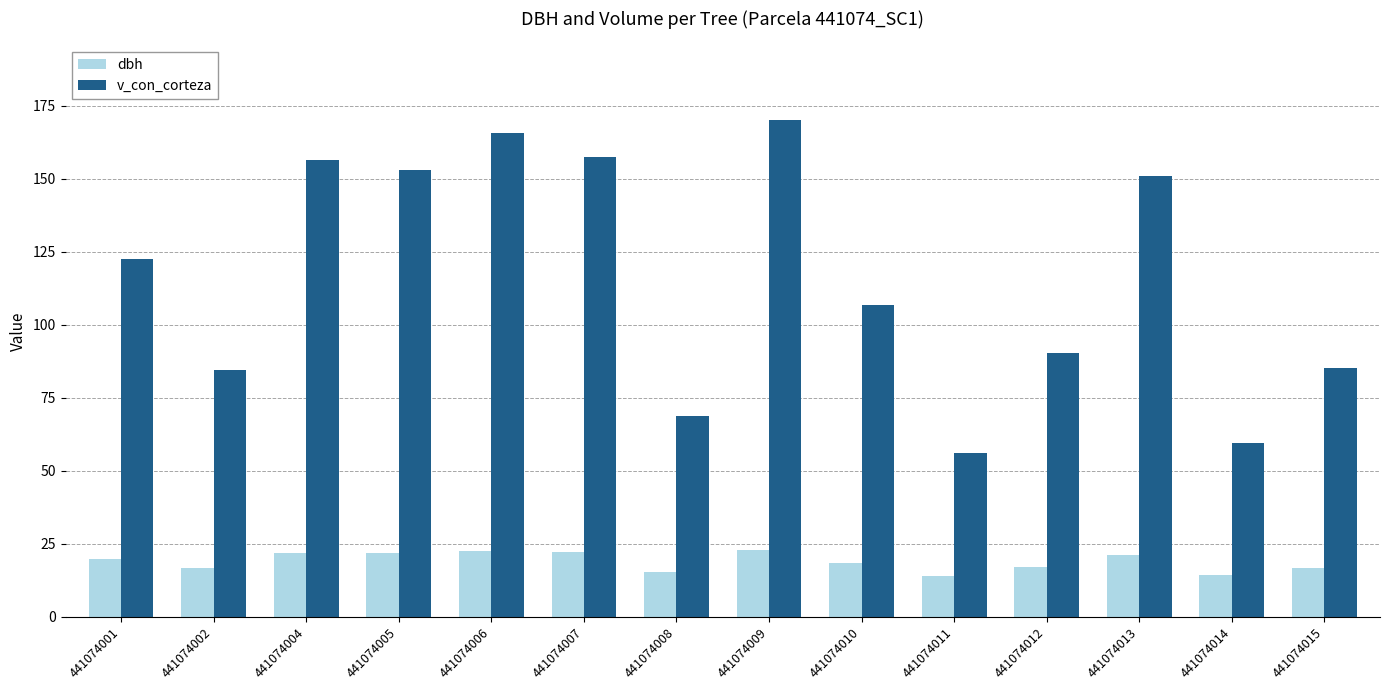

Rank the series at 441074001 from lowest to highest value.

dbh, v_con_corteza